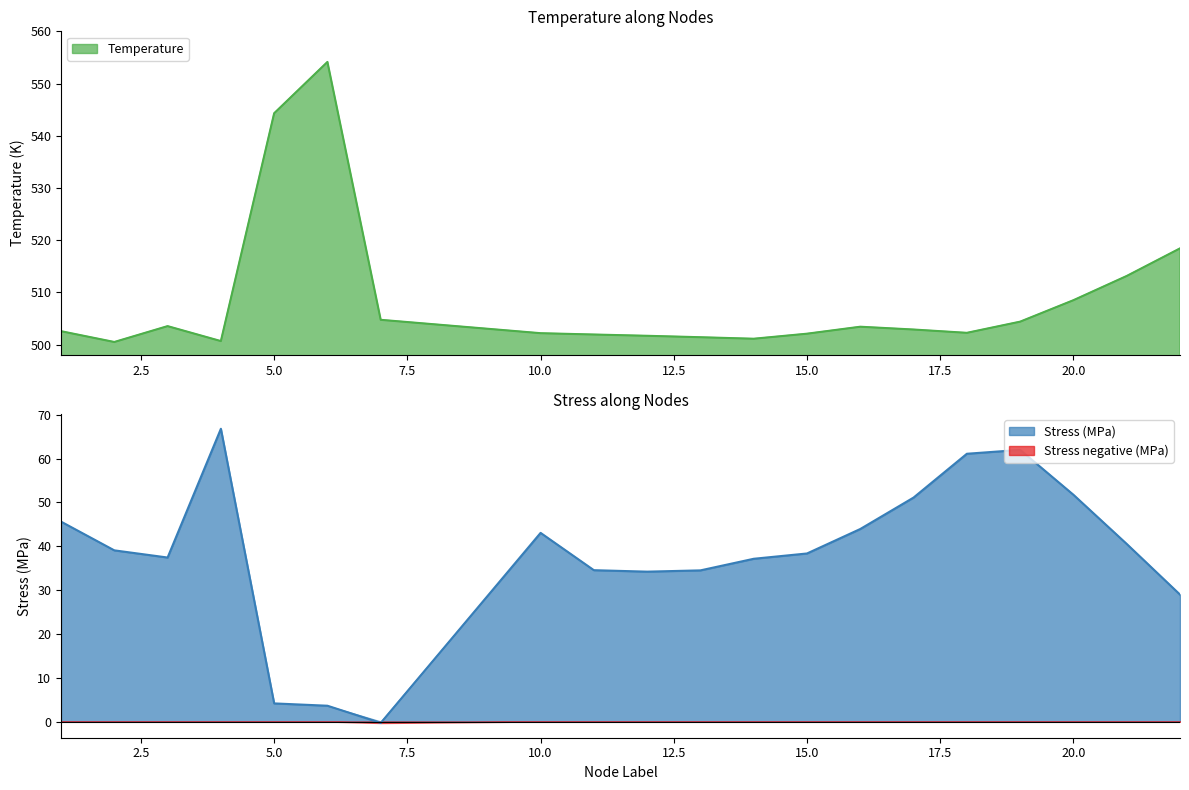

What is the difference between the highest and lowest values at 5?

540.2